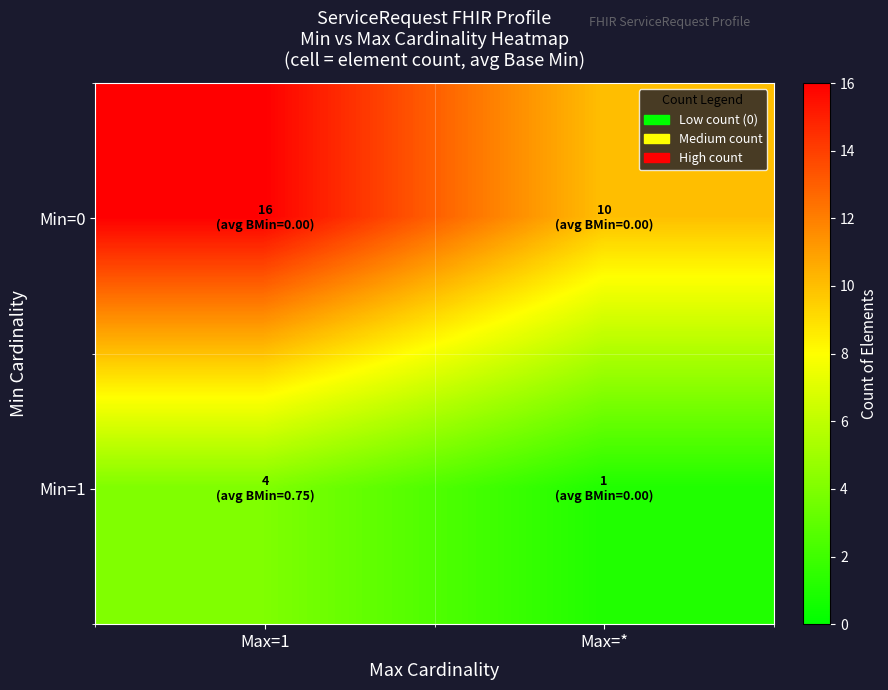

Which series has the largest total across all categories?

Min=0